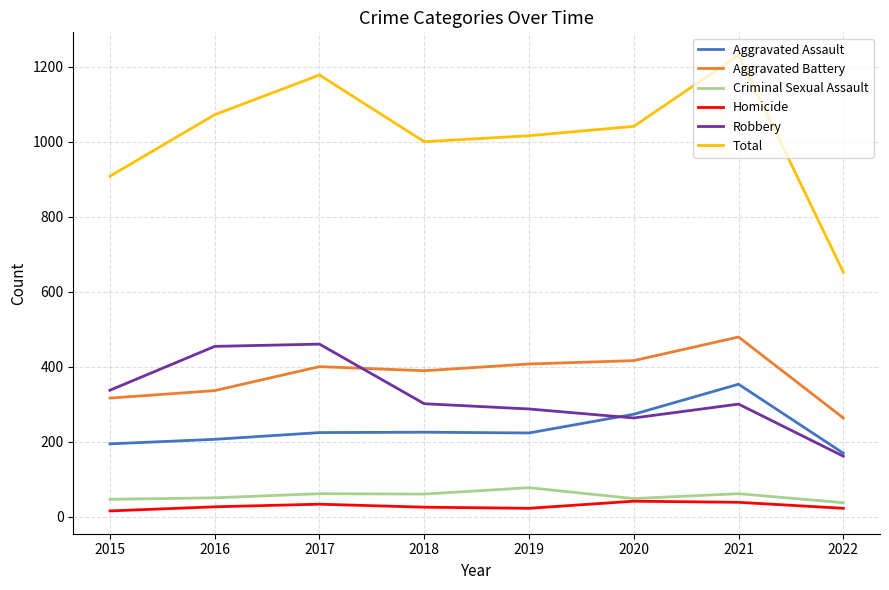

Which series has the largest total across all categories?

Total